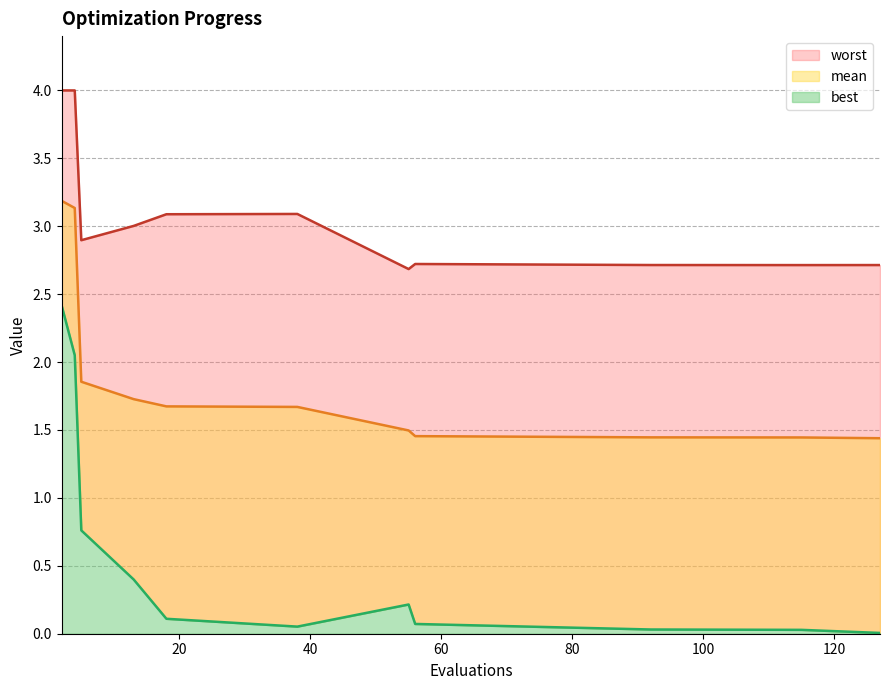

What is the spread (max minus min) of values at 5?

2.1